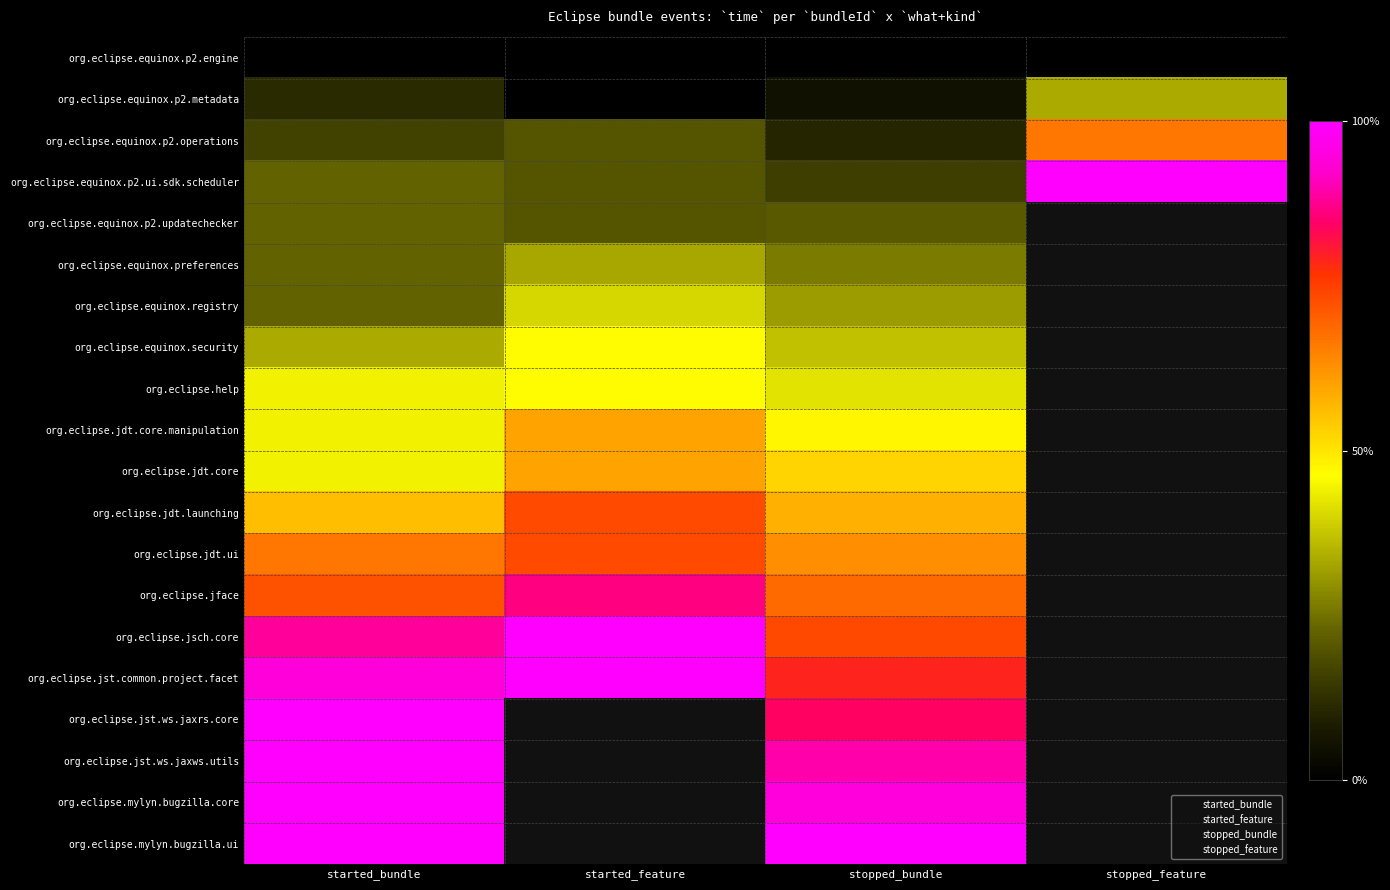

What is the average value of the started_bundle series?

10